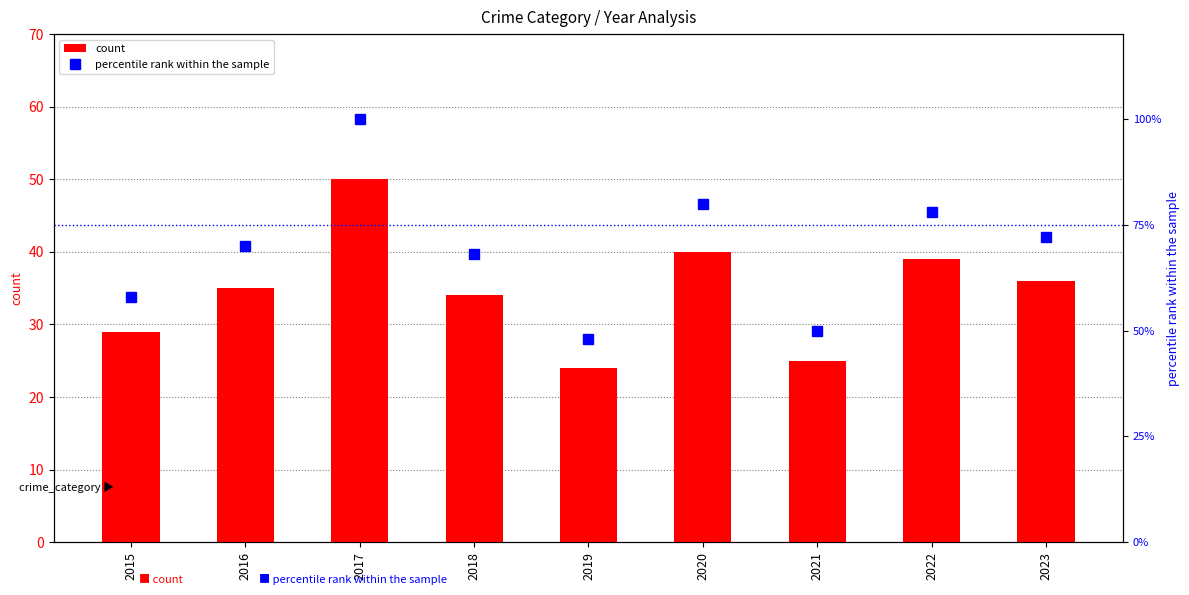

How many data points in percentile rank within the sample are less than 70?

4